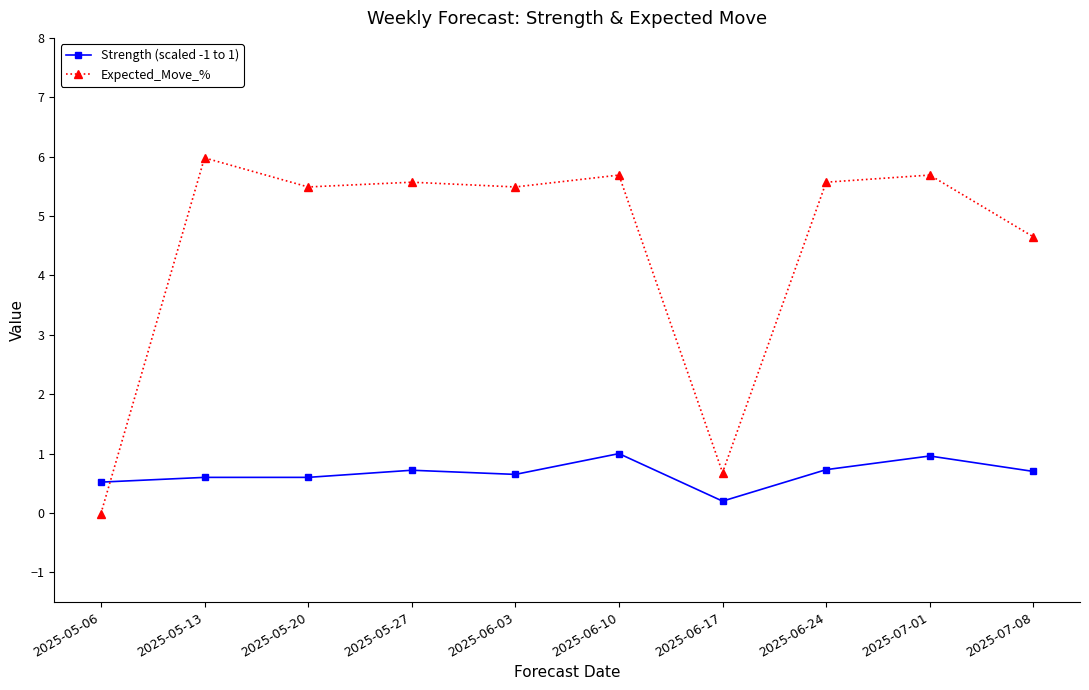

How many categories are shown in the chart?

10